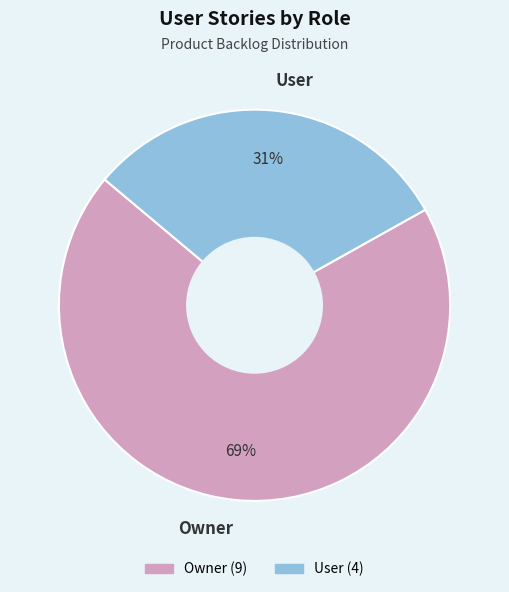

To the nearest percent, what is the difference between the Owner and User slice percentages?

38%